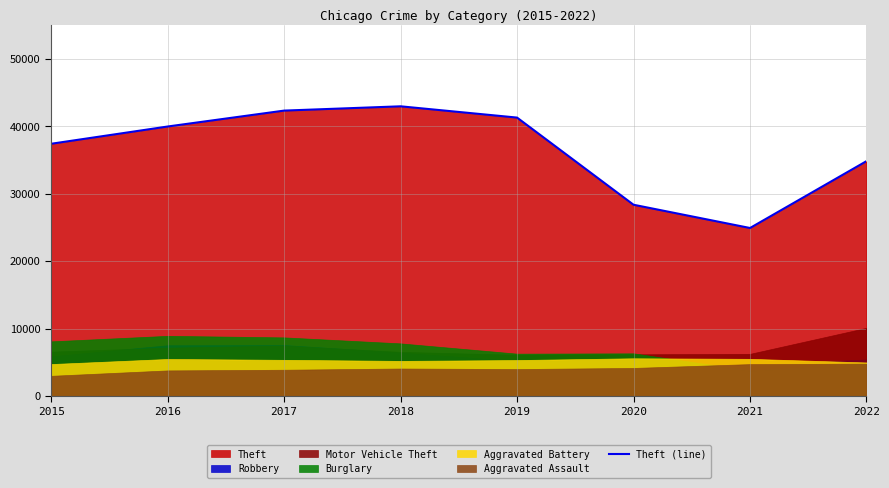

How many points are higher than both their immediate neighbors (excluding endpoints)?

1